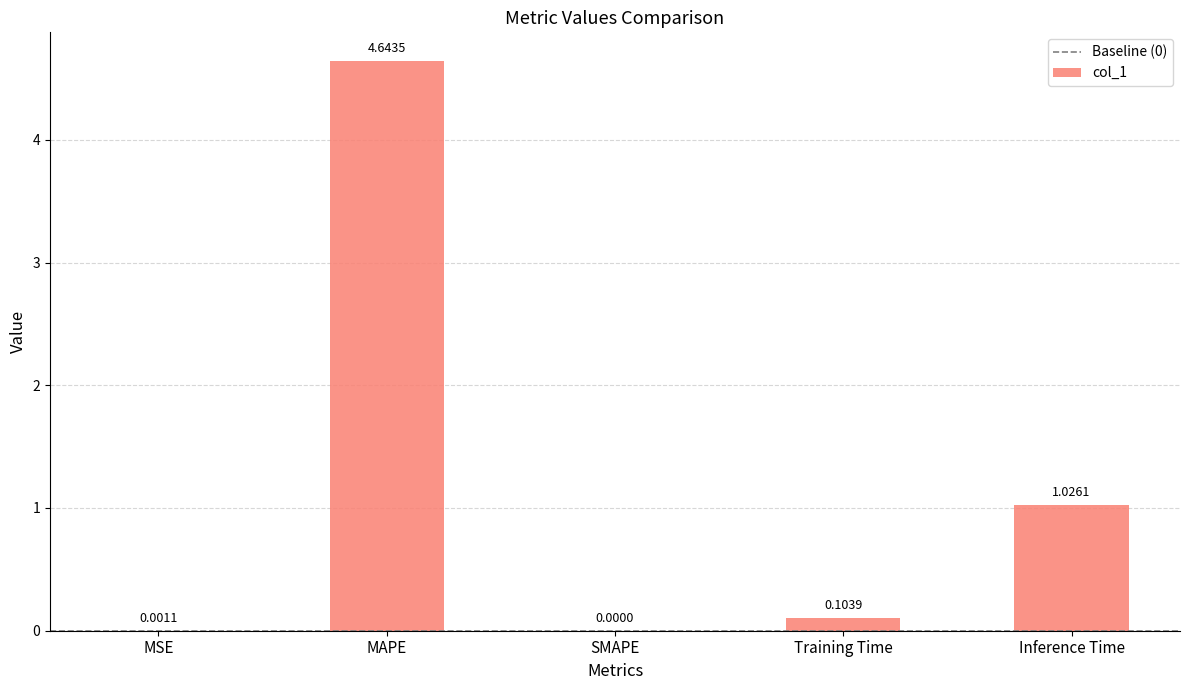

What is the sum of all values?

5.8